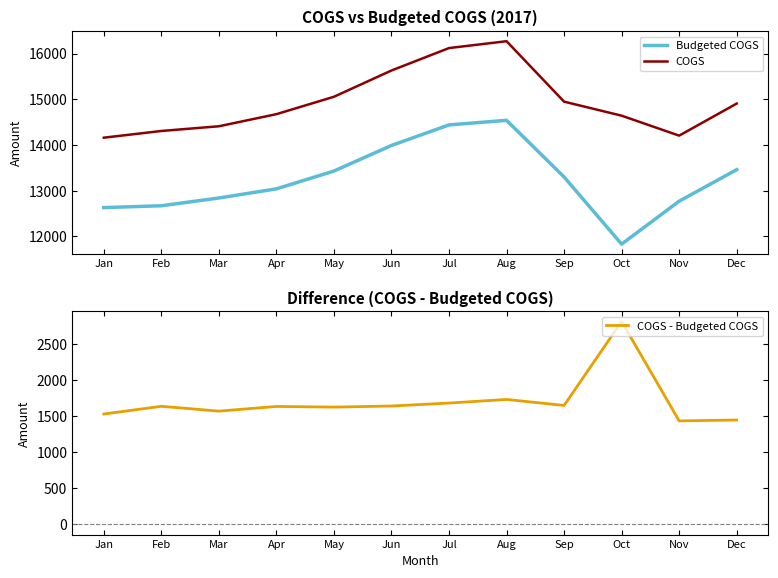

How many interior local peaks does the COGS series have?

1